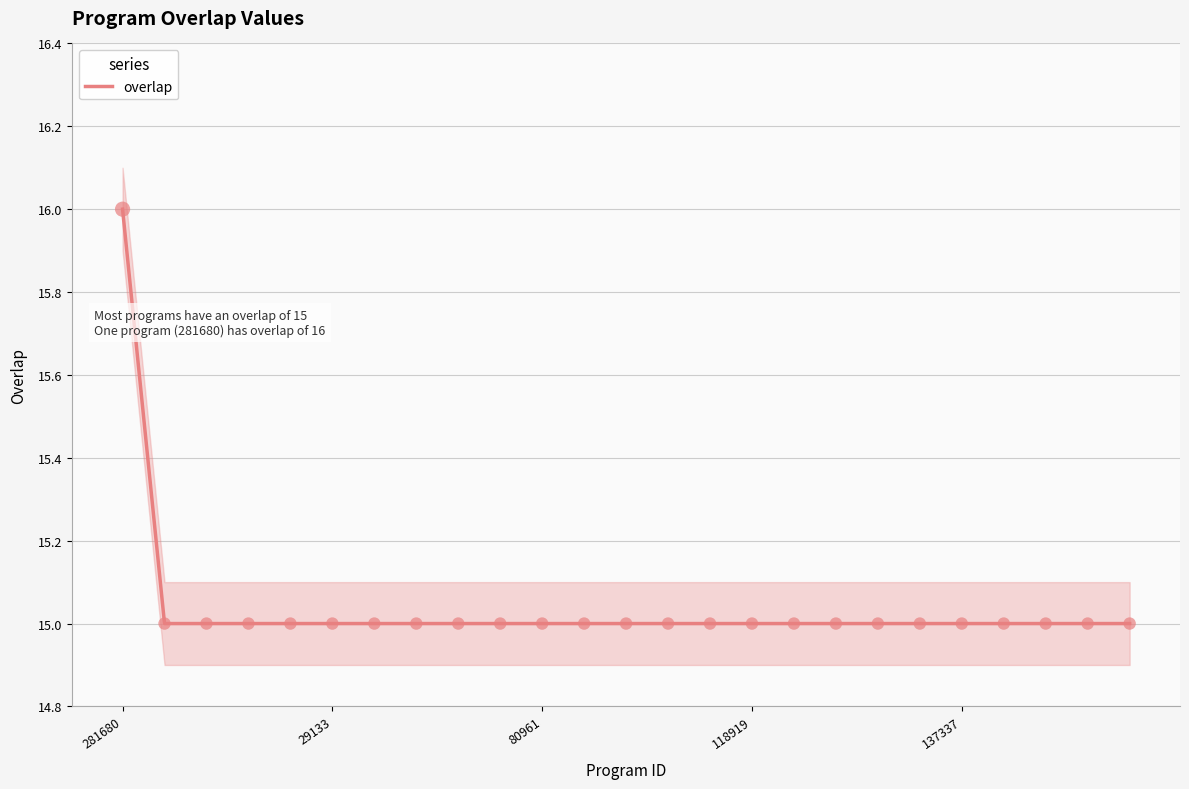

Between 8 and 23, which is larger?

8